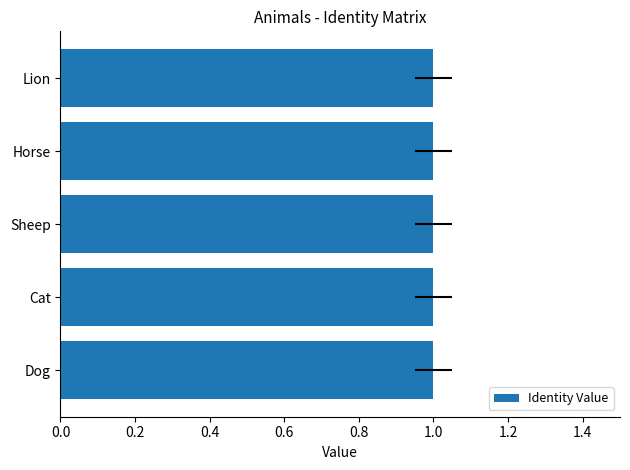

What is the label of the 4th bar from the right?

Cat